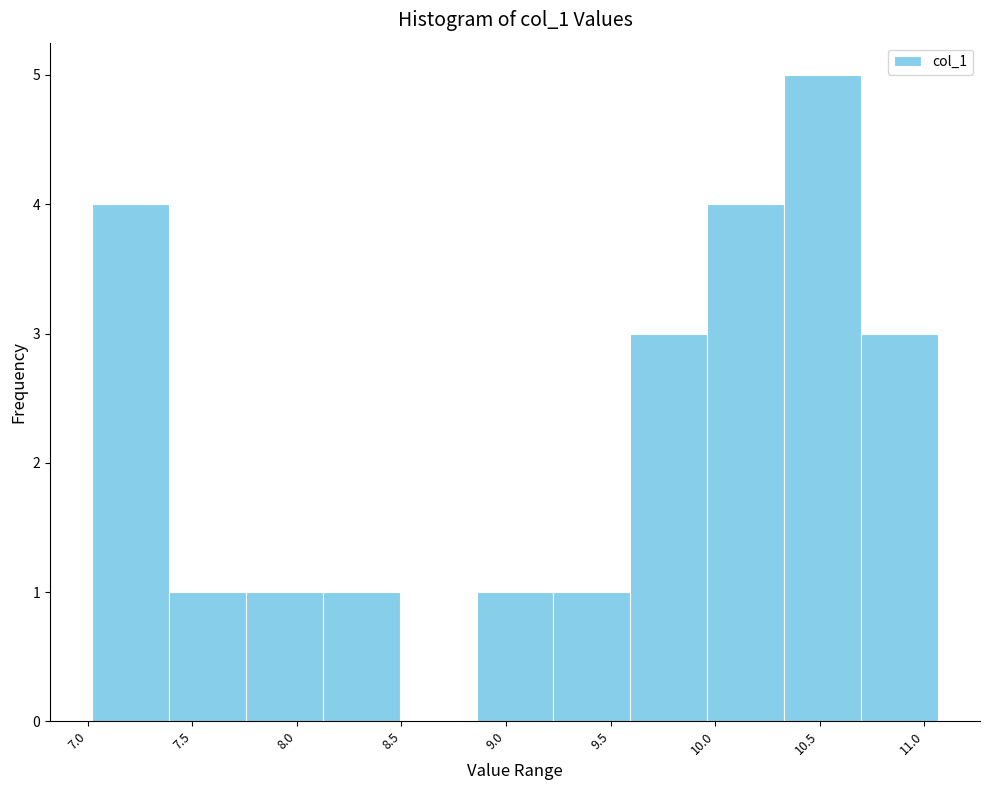

Reading left to right, list every bar in this chart as the range it spans on the x-axis followed by its height. Neither the bar edges nor the heights are printed on the chart, so give them approximately, as read against the axes.

7.00 to 7.40: 4
7.40 to 7.75: 1
7.75 to 8.10: 1
8.10 to 8.50: 1
8.50 to 8.85: 0
8.85 to 9.25: 1
9.25 to 9.60: 1
9.60 to 9.95: 3
9.95 to 10.35: 4
10.35 to 10.70: 5
10.70 to 11.05: 3